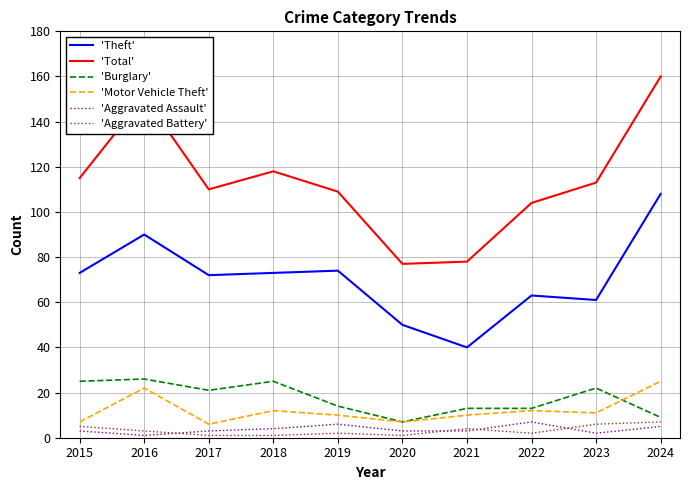

How many lines are shown in the chart?

6